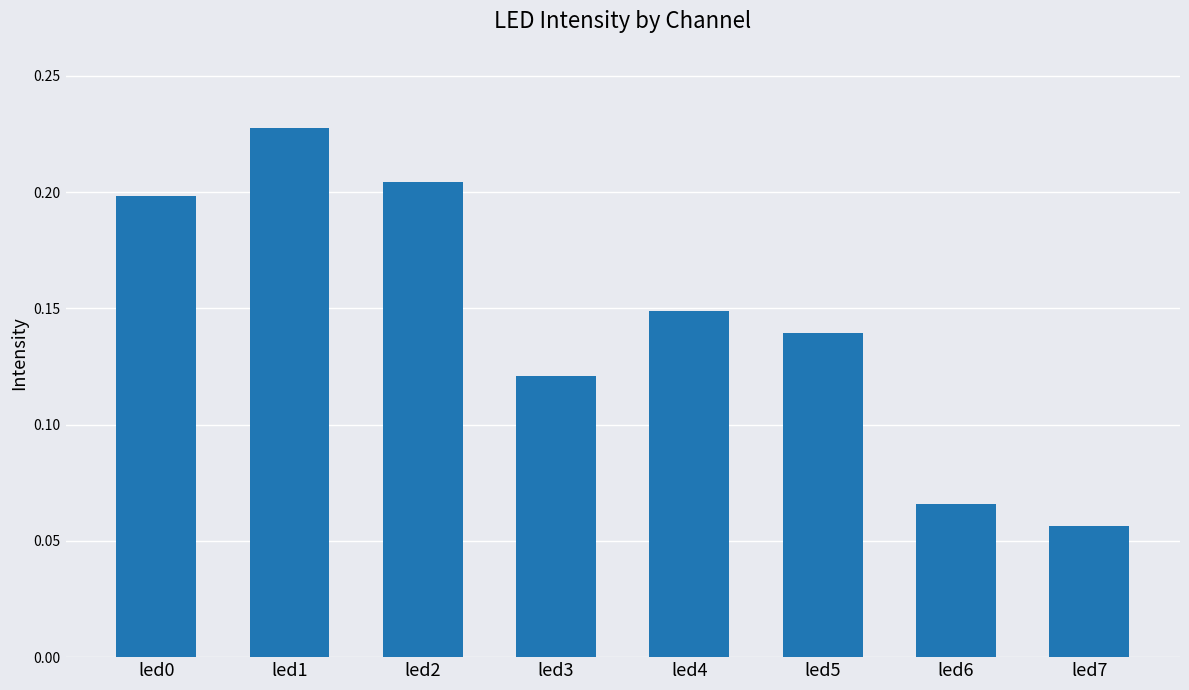

The chart shows a value of 0.0 at led7. True or false?

False